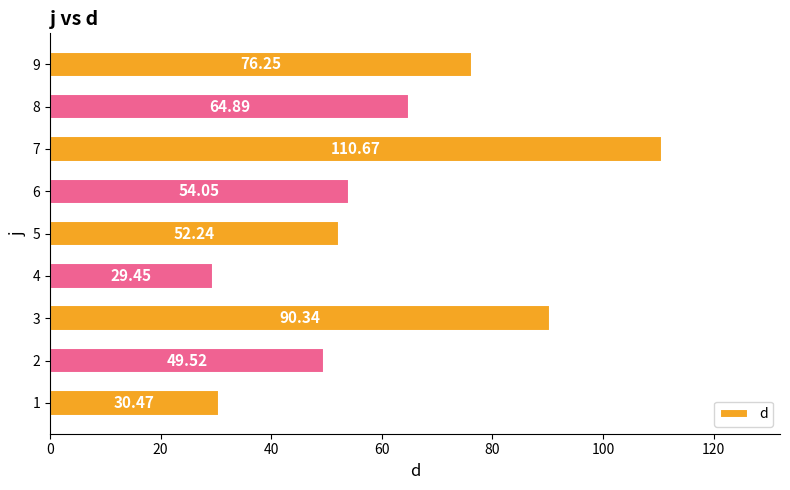

List the labels in order of value, smallest first.

4, 1, 2, 5, 6, 8, 9, 3, 7